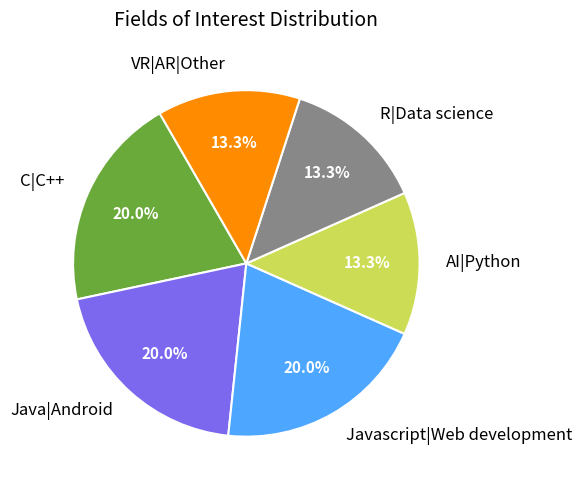

What percentage do C|C++ and Java|Android together represent?

40.0%